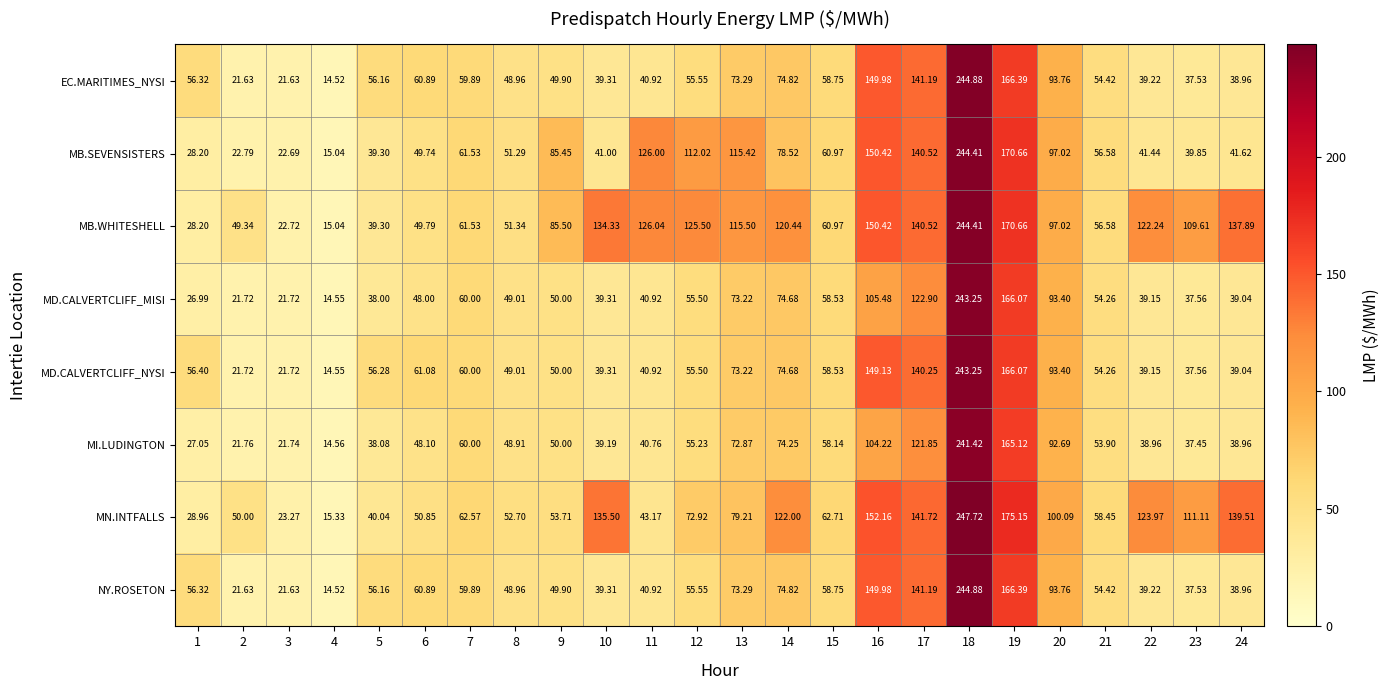

Which series has the largest range (max minus min)?

MN.INTFALLS